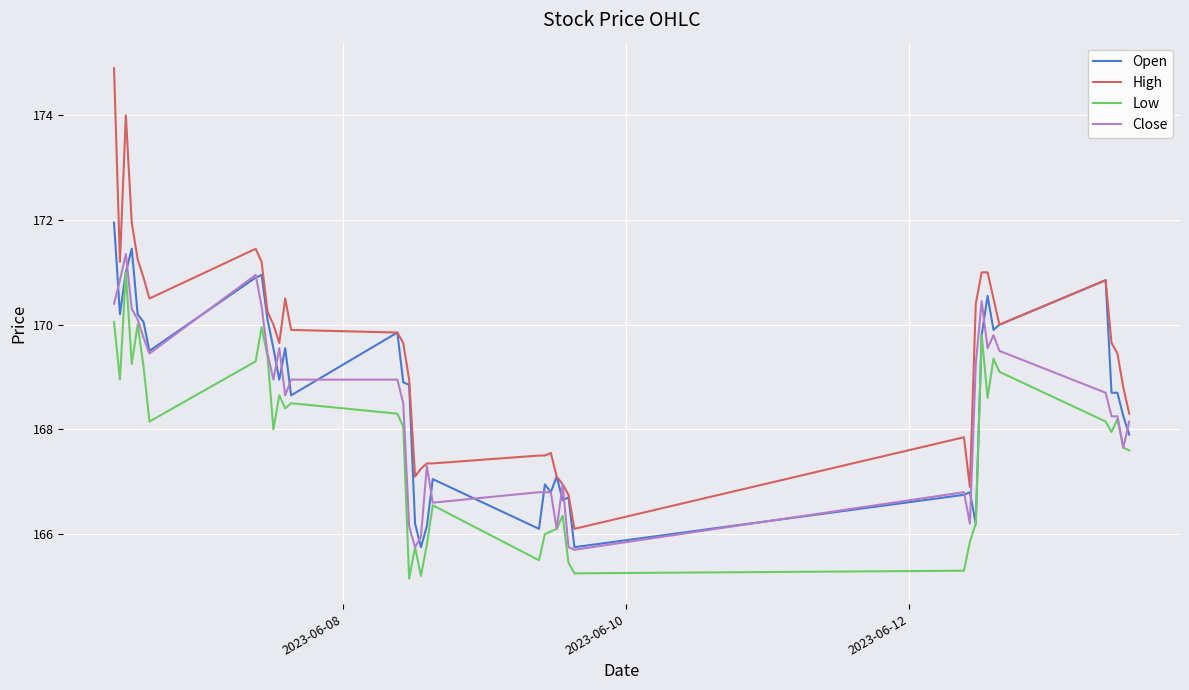

Which series has the largest total across all categories?

High